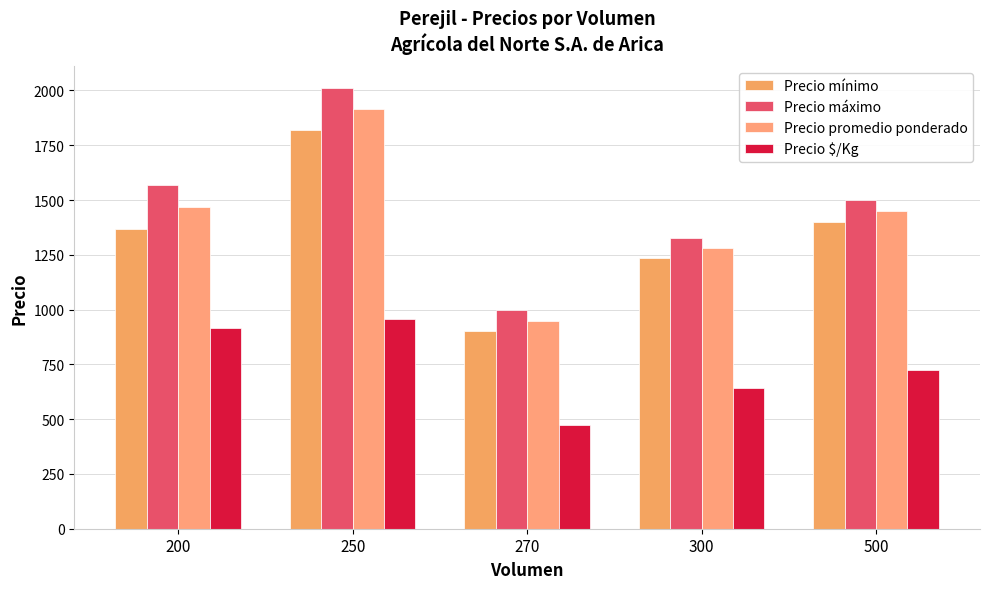

Reading left to right, transcribe all the data shown in this chart.

Precio mínimo: 1366.7	1820.0	900.0	1235.7	1400.0
Precio máximo: 1566.7	2010.0	1000.0	1328.6	1500.0
Precio promedio ponderado: 1466.7	1915.0	950.0	1282.1	1450.0
Precio $/Kg: 916.7	957.5	475.0	641.1	725.0